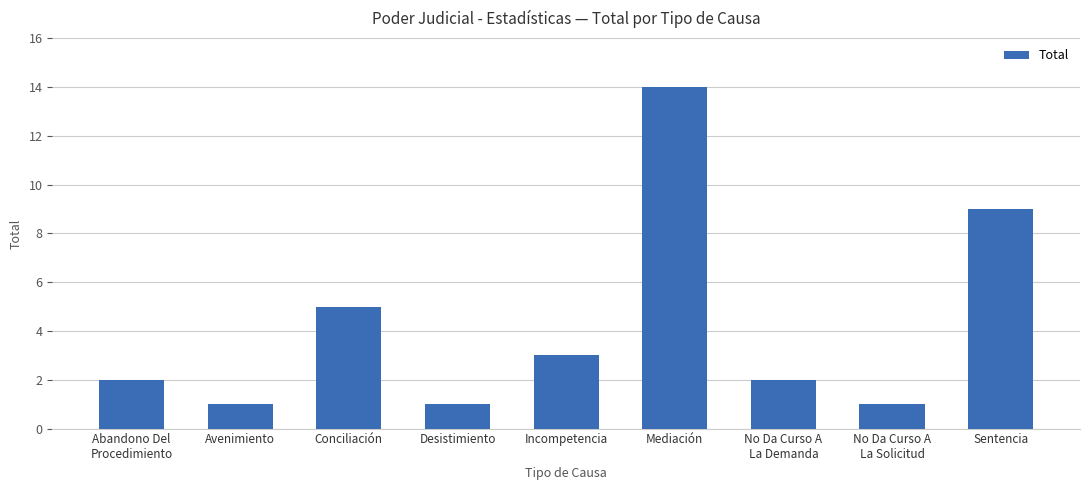

What is the label of the 8th bar from the right?

Avenimiento